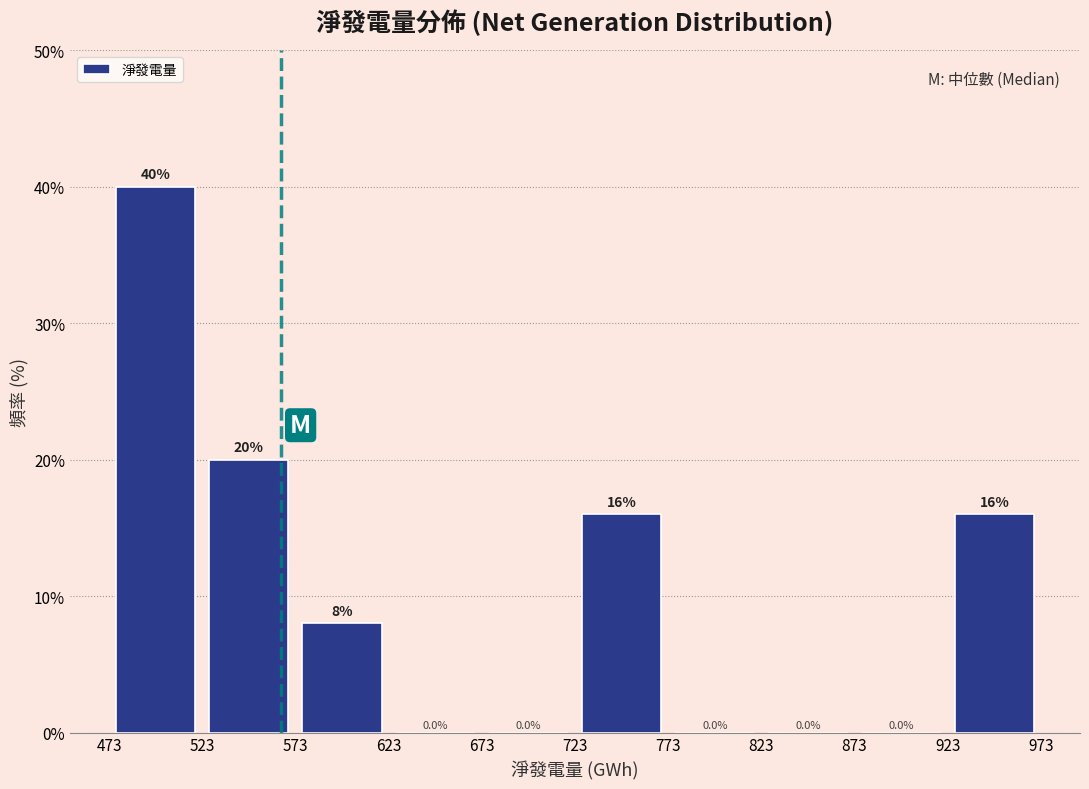

What is the height of the bar covering 925 to 975 on the x-axis? The bar edges are not printed on the chart, so give them approximately, as read against the axis.

16.0